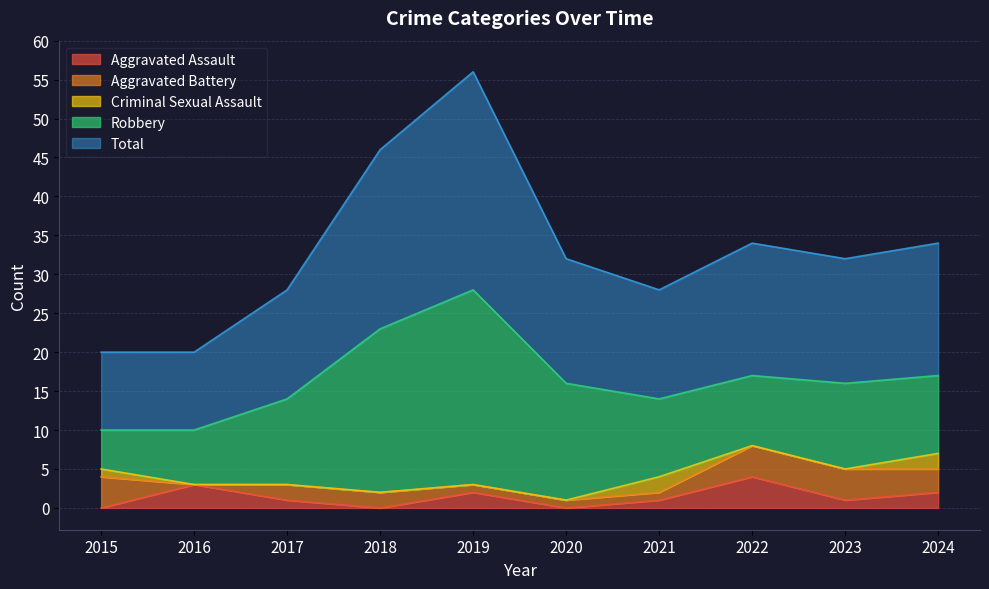

Reading right to left, what are all the values shown in this chart?

Aggravated Assault: 2024=2	2023=1	2022=4	2021=1	2020=0	2019=2	2018=0	2017=1	2016=3	2015=0
Aggravated Battery: 2024=3	2023=4	2022=4	2021=1	2020=1	2019=1	2018=2	2017=2	2016=0	2015=4
Criminal Sexual Assault: 2024=2	2023=0	2022=0	2021=2	2020=0	2019=0	2018=0	2017=0	2016=0	2015=1
Robbery: 2024=10	2023=11	2022=9	2021=10	2020=15	2019=25	2018=21	2017=11	2016=7	2015=5
Total: 2024=17	2023=16	2022=17	2021=14	2020=16	2019=28	2018=23	2017=14	2016=10	2015=10